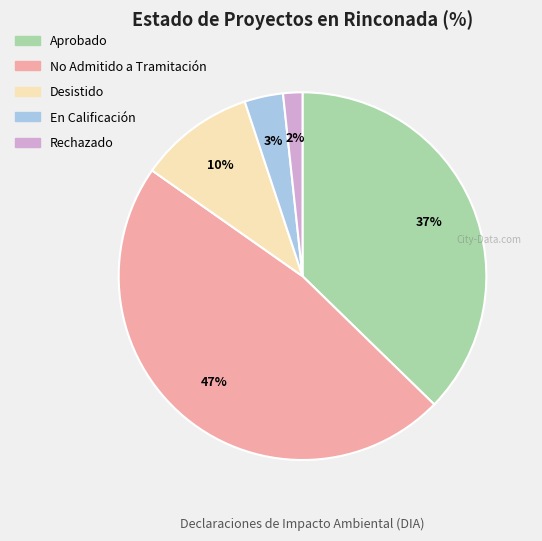

How many slices are in this pie chart?

5